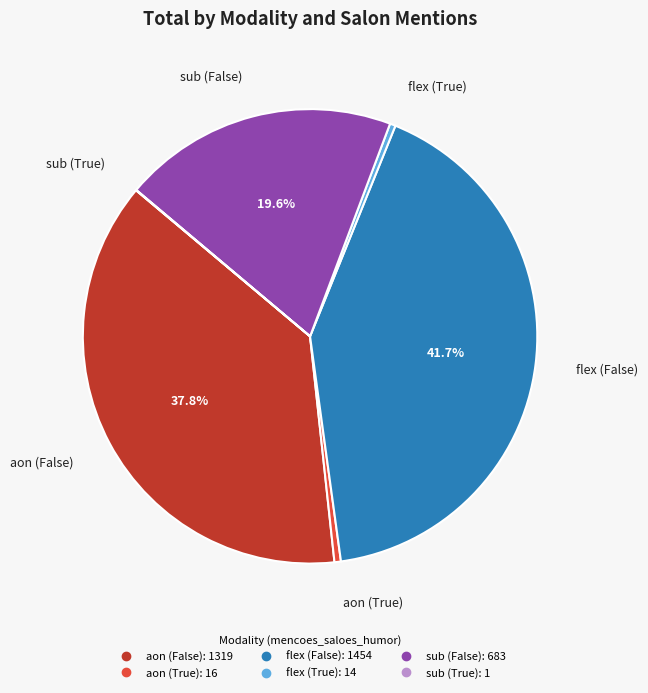

What is the ratio of the value at aon (True) to the value at flex (True)?

1.1